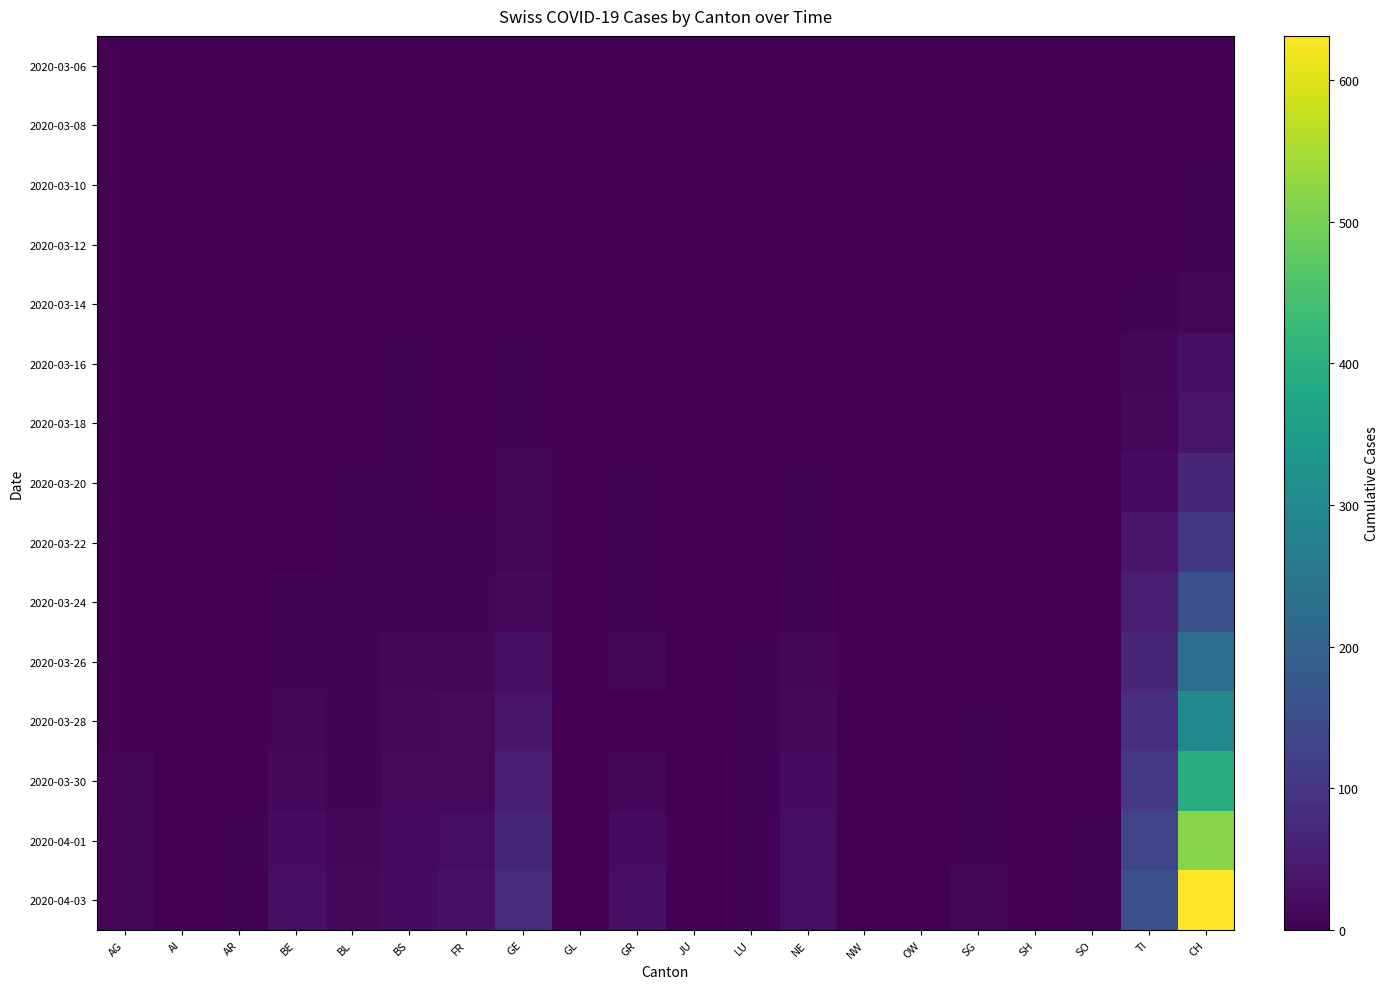

Which series has the largest range (max minus min)?

2020-04-03